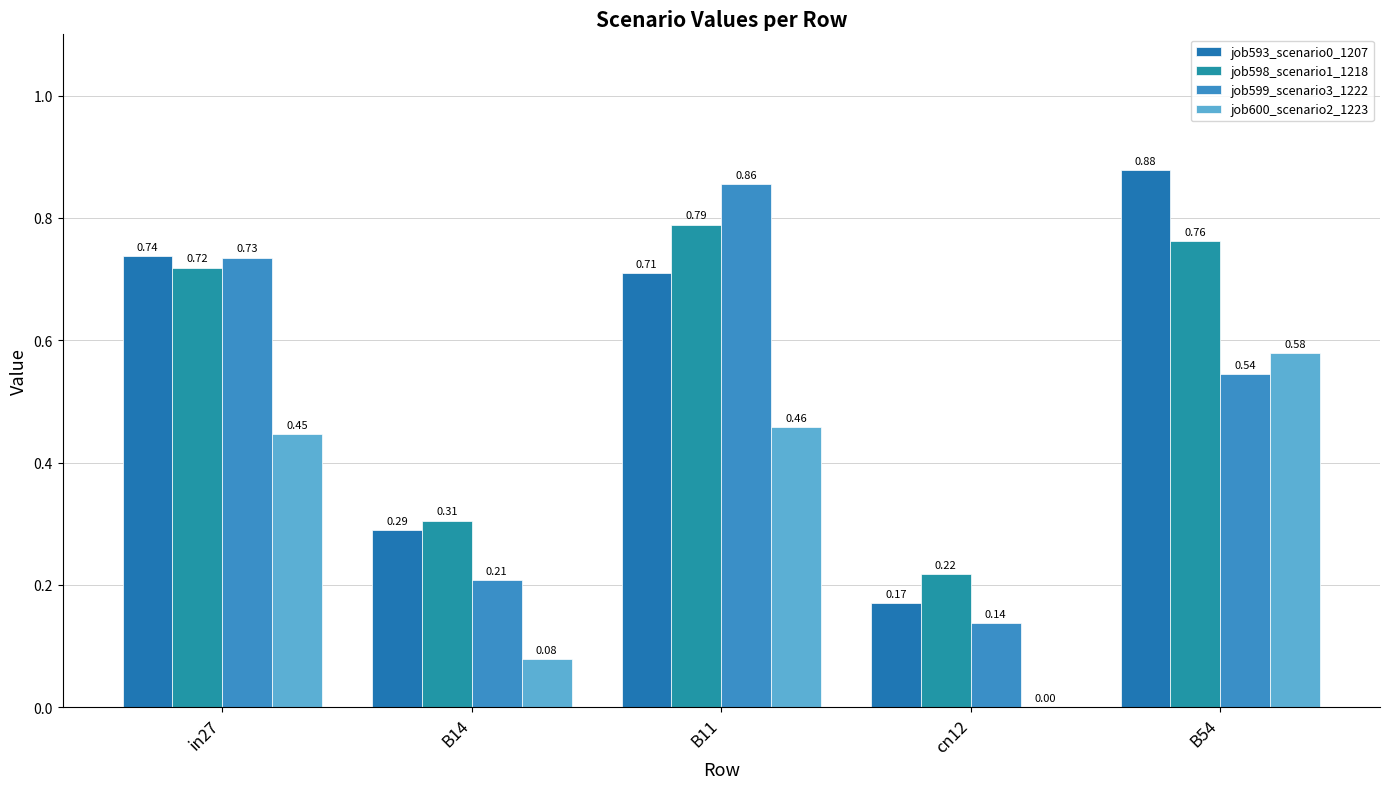

Are the bars grouped side by side (vs. stacked)?

Yes